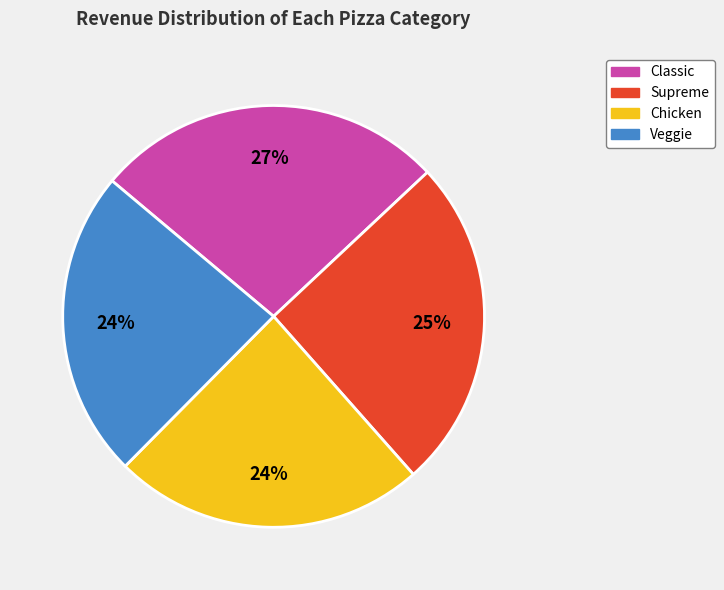

What is the largest slice in the pie chart?

Classic